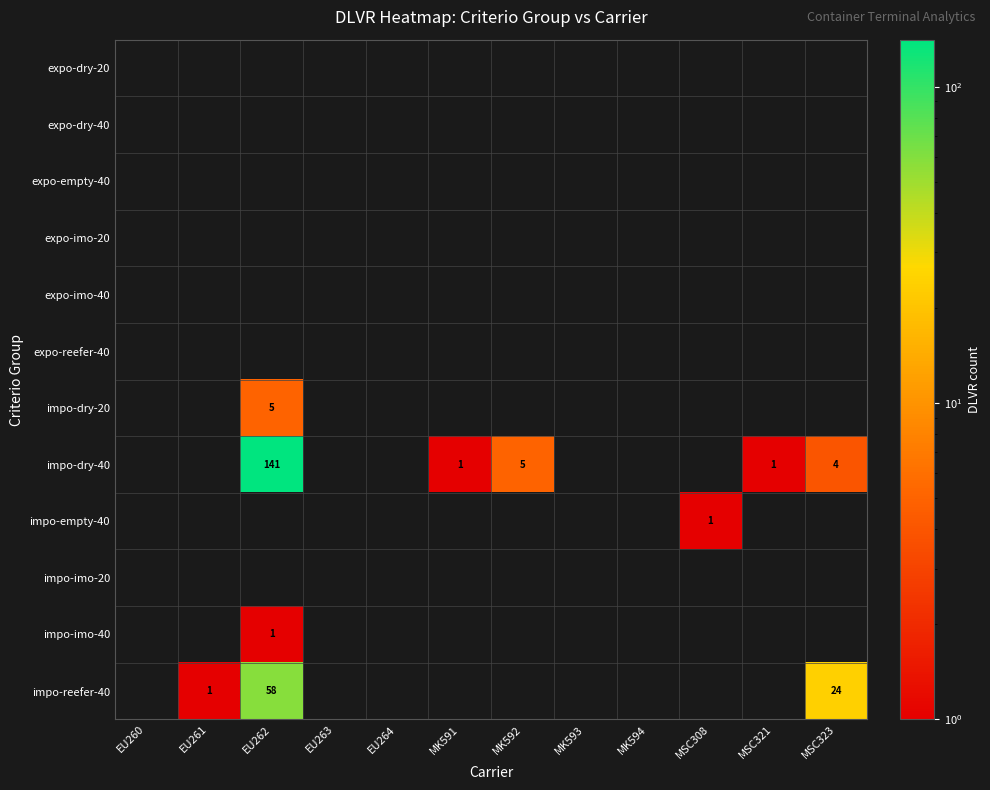

What is the greatest value displayed?

141